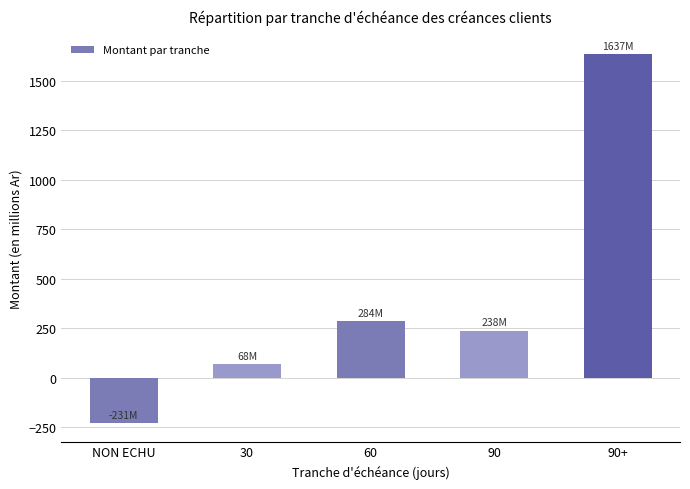

What is the label of the 5th bar from the right?

NON ECHU